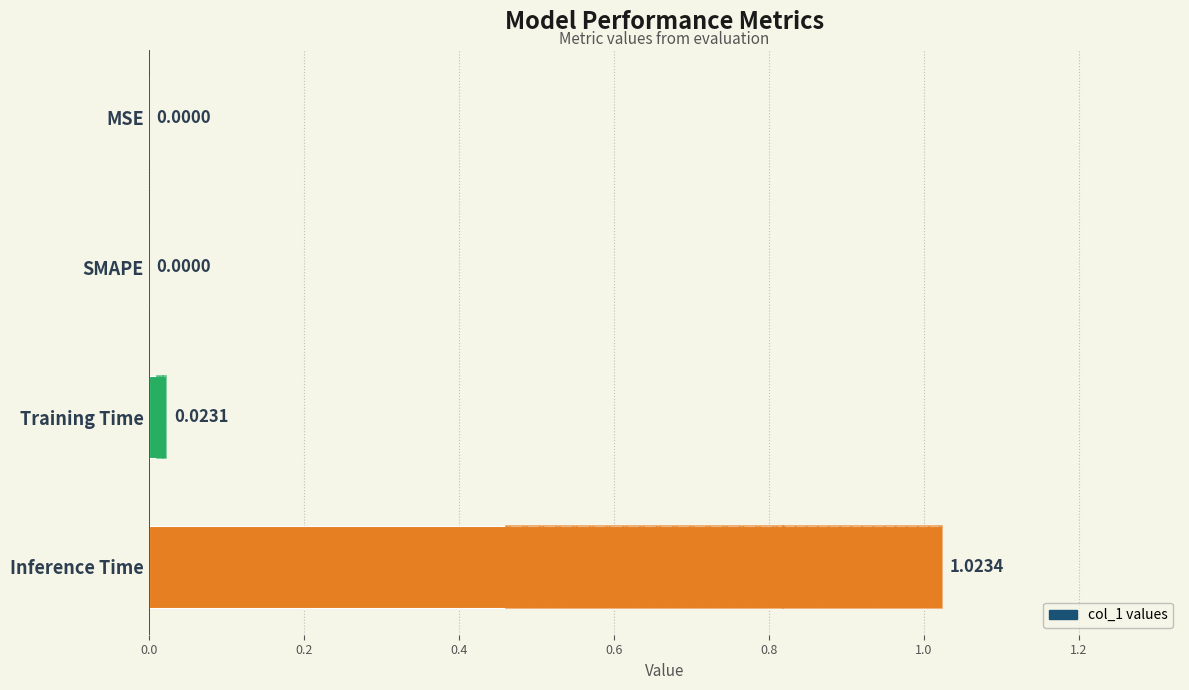

Is it true that the value at Inference Time is 1.0?

True